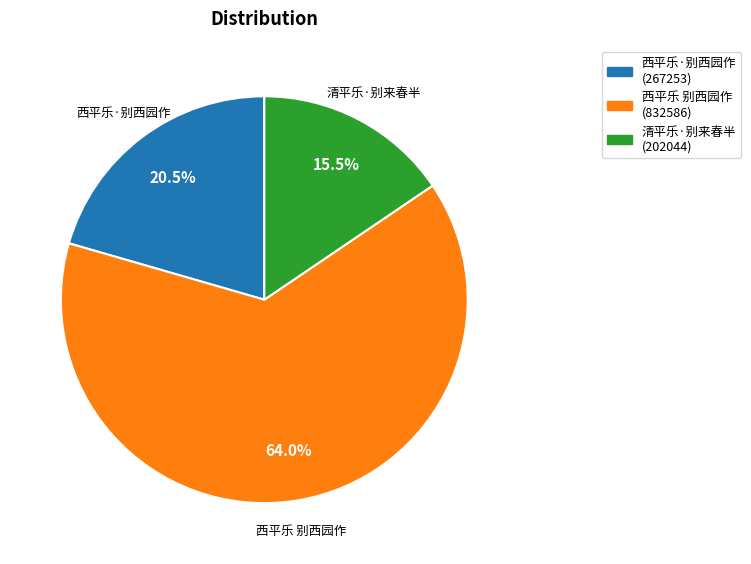

How many segments does this pie chart have?

3